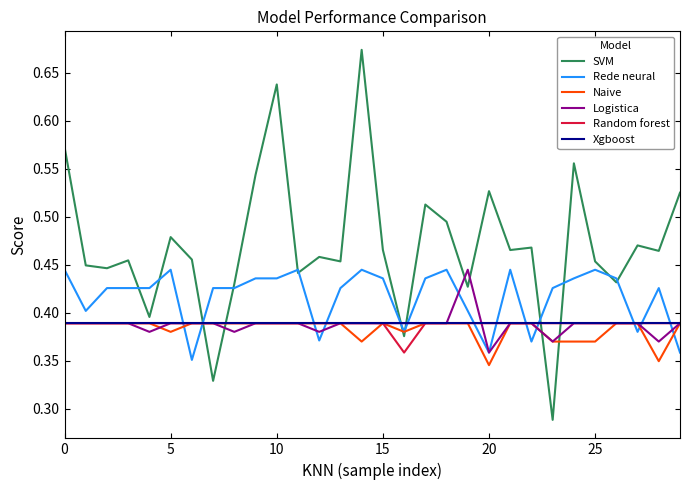

Which series has the largest total across all categories?

SVM